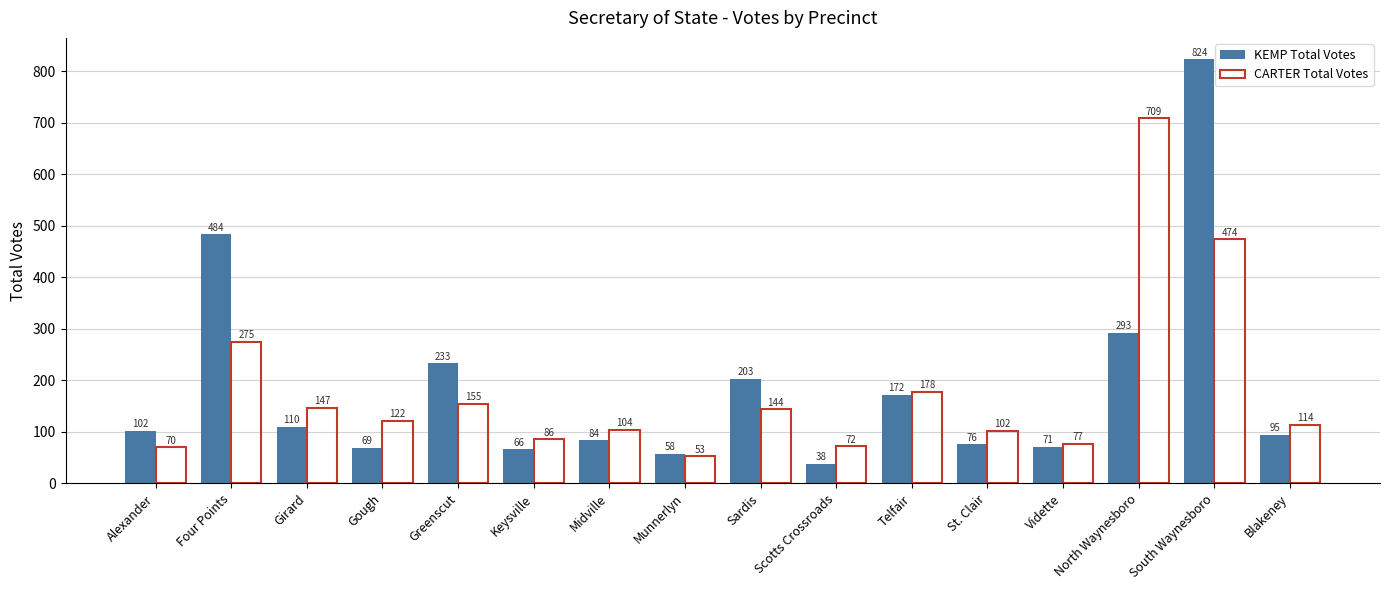

Reading left to right, extract all data points from this chart.

KEMP Total Votes: Alexander=102	Four Points=484	Girard=110	Gough=69	Greenscut=233	Keysville=66	Midville=84	Munnerlyn=58	Sardis=203	Scotts Crossroads=38	Telfair=172	St. Clair=76	Vidette=71	North Waynesboro=293	South Waynesboro=824	Blakeney=95
CARTER Total Votes: Alexander=70	Four Points=275	Girard=147	Gough=122	Greenscut=155	Keysville=86	Midville=104	Munnerlyn=53	Sardis=144	Scotts Crossroads=72	Telfair=178	St. Clair=102	Vidette=77	North Waynesboro=709	South Waynesboro=474	Blakeney=114